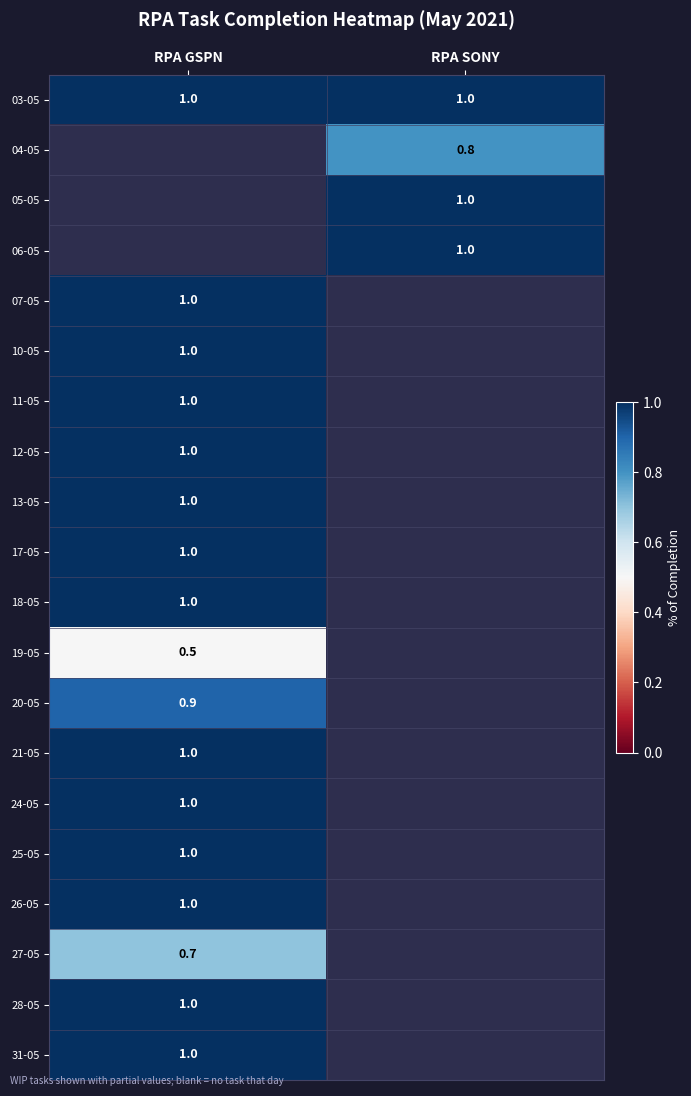

True or false: 11-05 has a value of 1.0 at RPA GSPN.

True